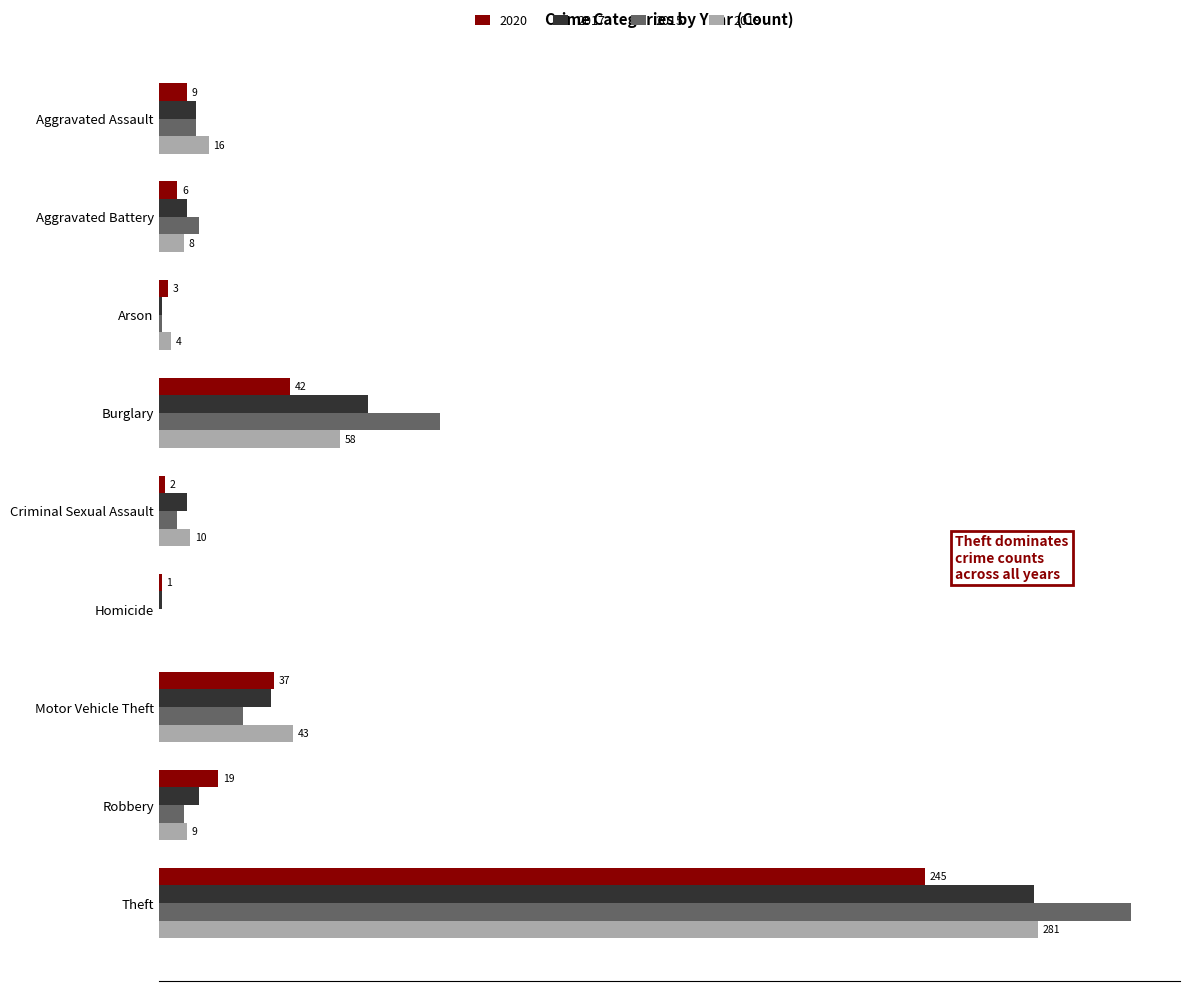

What are all the series names shown in the legend?

2020, 2017, 2015, 2019